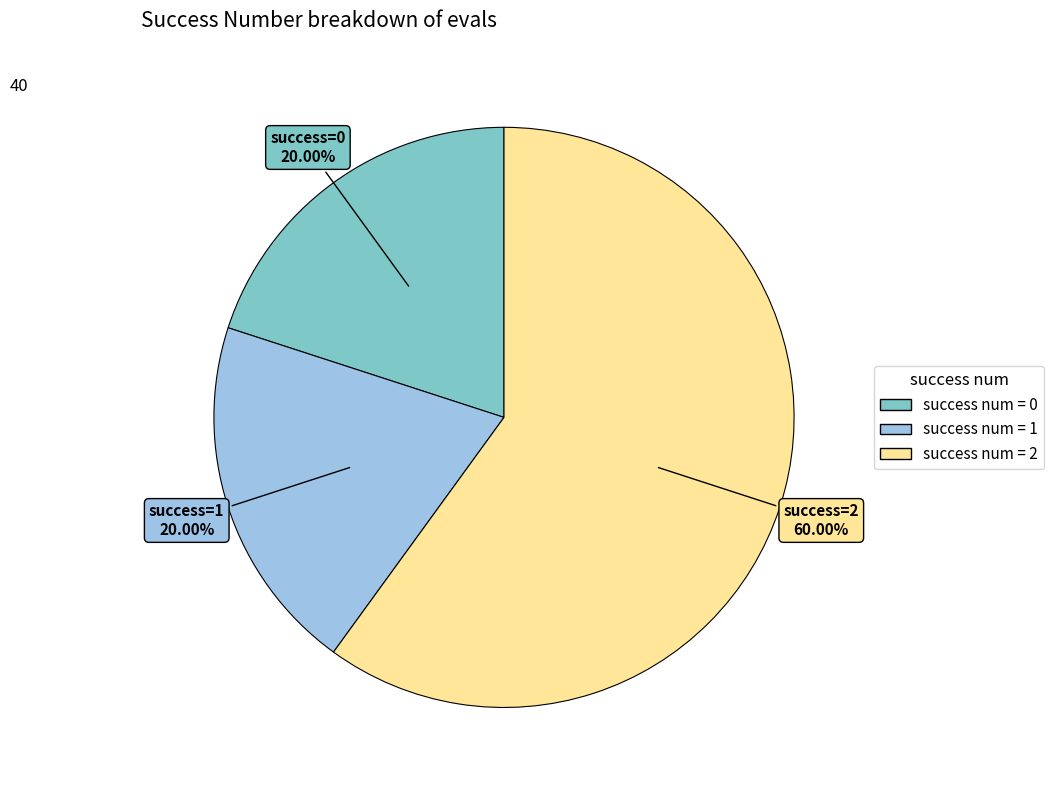

Is there any slice that represents more than half of the pie?

Yes